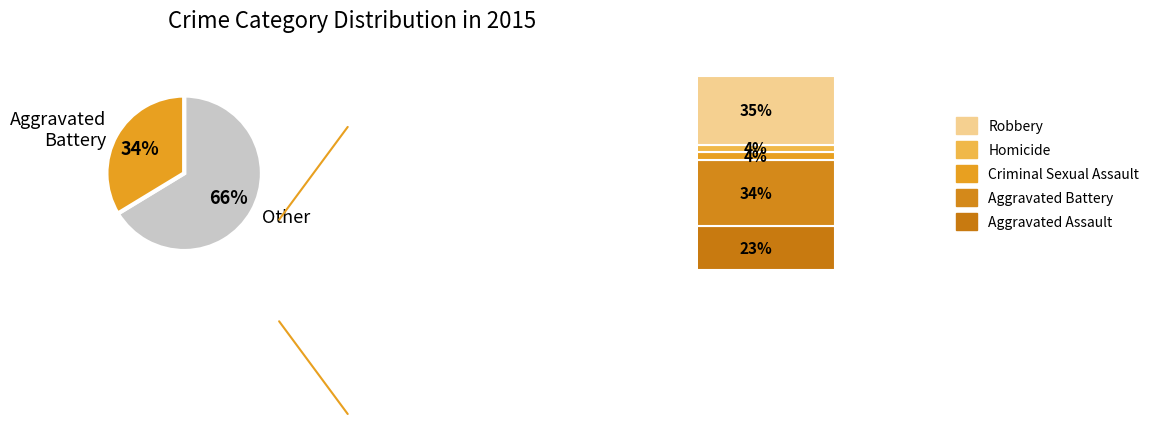

Is Aggravated Assault the majority of the pie?

No